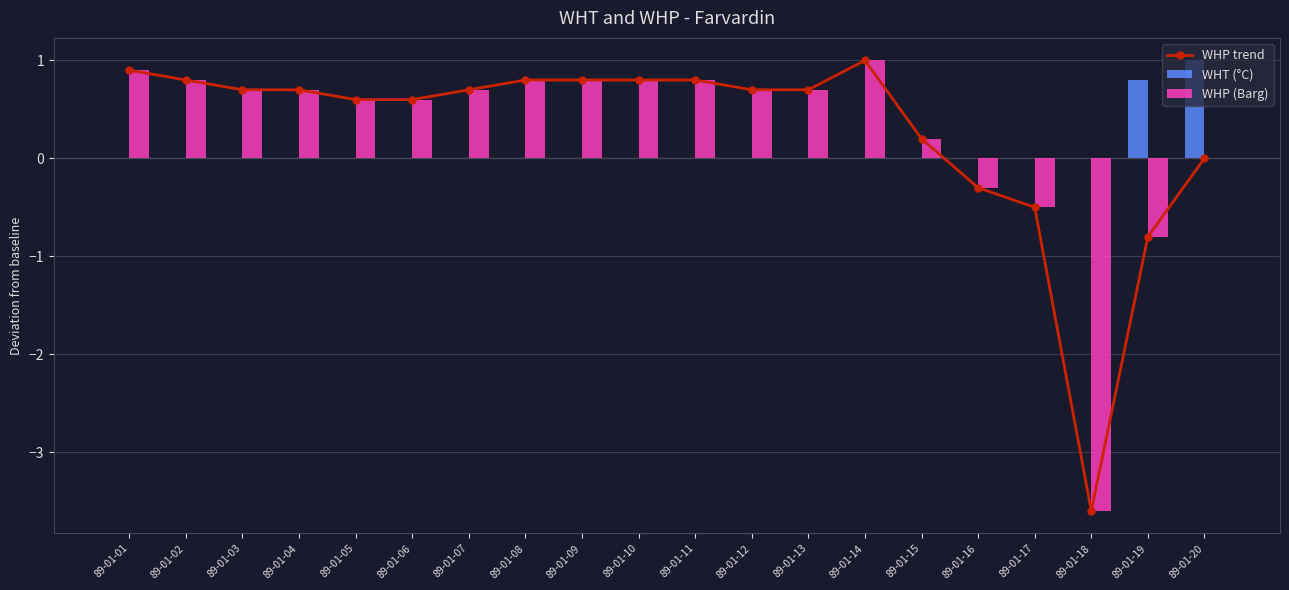

At how many categories does at least one series exceed -3?

20